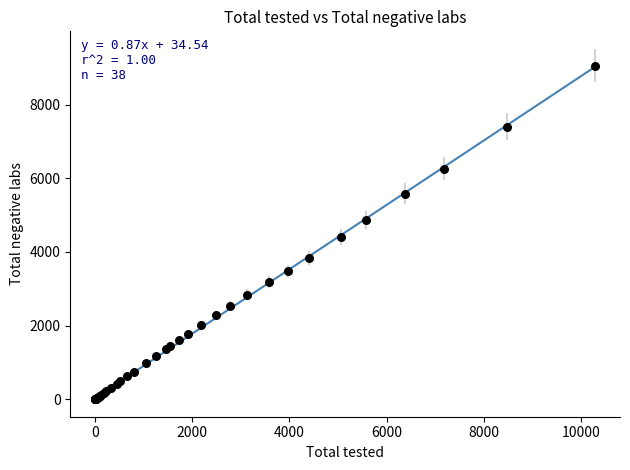

What Y value in the scatter plot is closest to 4532?

4412